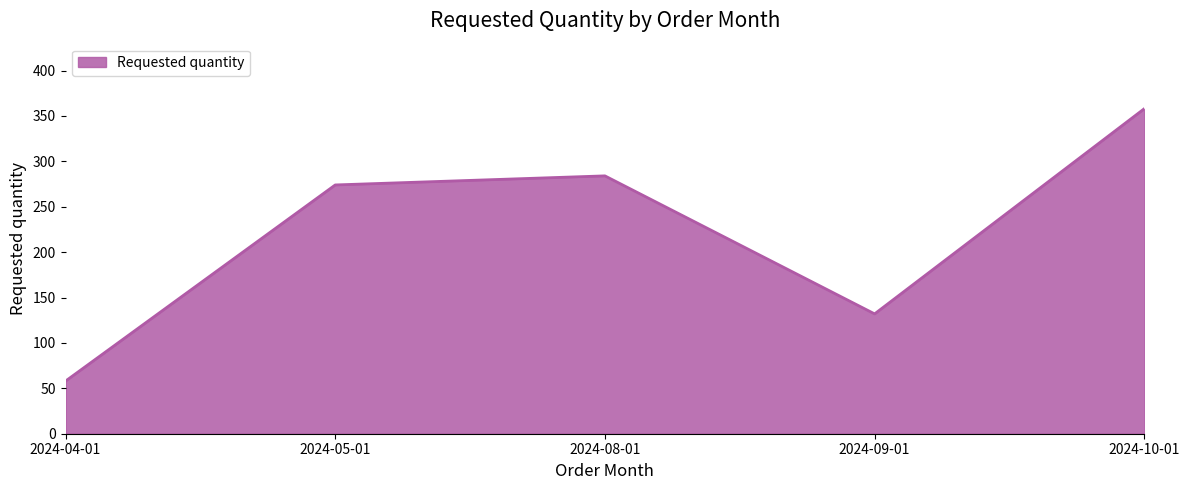

What value does the data have at 2024-08-01, to the nearest 5?

285